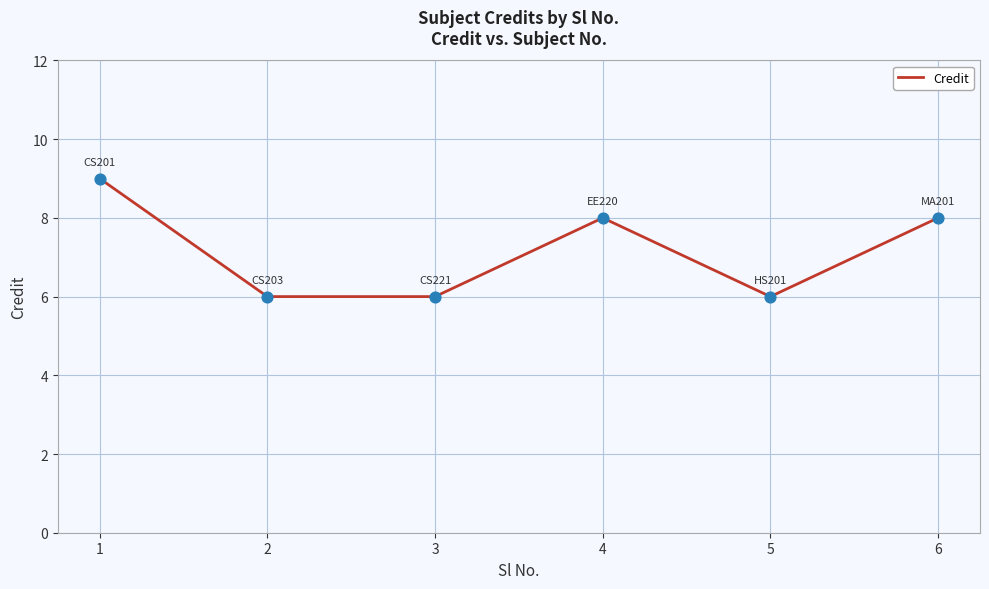

Approximately how many times larger is the value at 6 compared to 2?

1.3